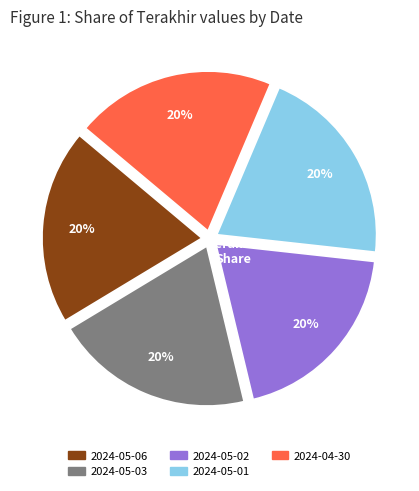

To the nearest percent, what portion does 2024-04-30 represent?

20%